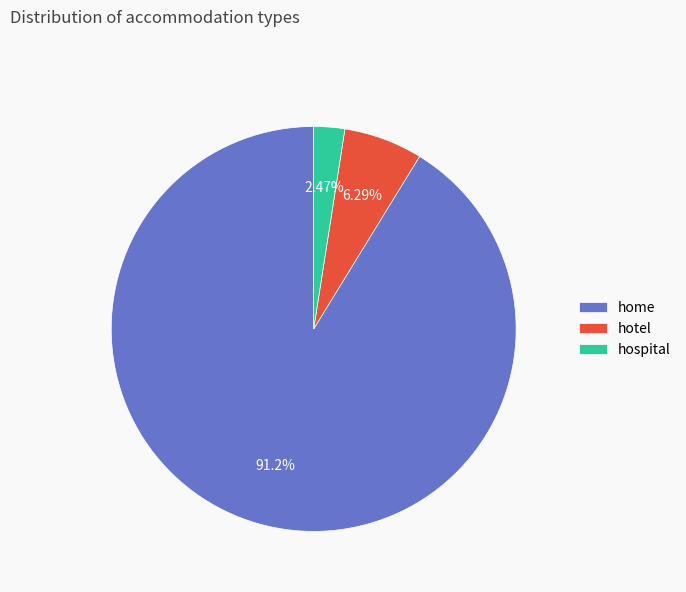

To the nearest percent, what portion does hospital represent?

2%